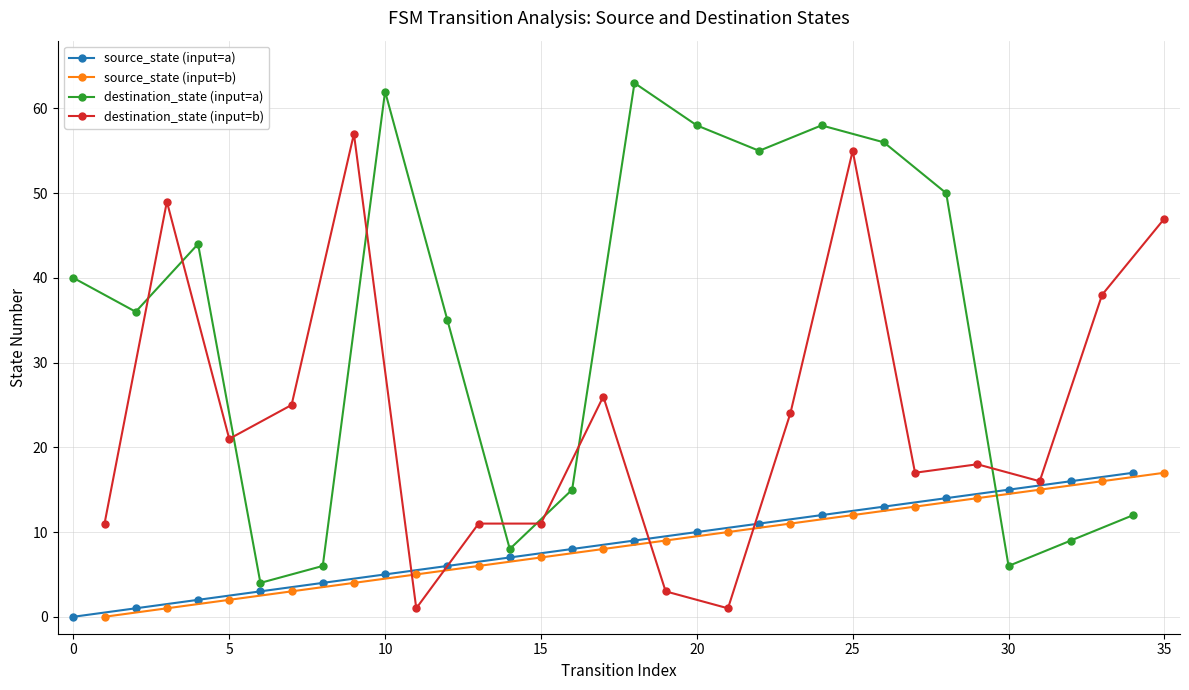

Reading left to right, list all the values displayed in this chart.

source_state (input=a): 0	1	2	3	4	5	6	7	8	9	10	11	12	13	14	15	16	17
source_state (input=b): 0	1	2	3	4	5	6	7	8	9	10	11	12	13	14	15	16	17
destination_state (input=a): 40	36	44	4	6	62	35	8	15	63	58	55	58	56	50	6	9	12
destination_state (input=b): 11	49	21	25	57	1	11	11	26	3	1	24	55	17	18	16	38	47